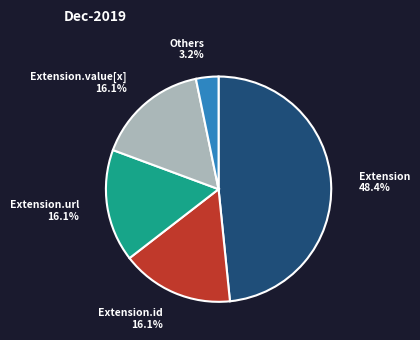

What is the smallest slice in the pie chart?

Others